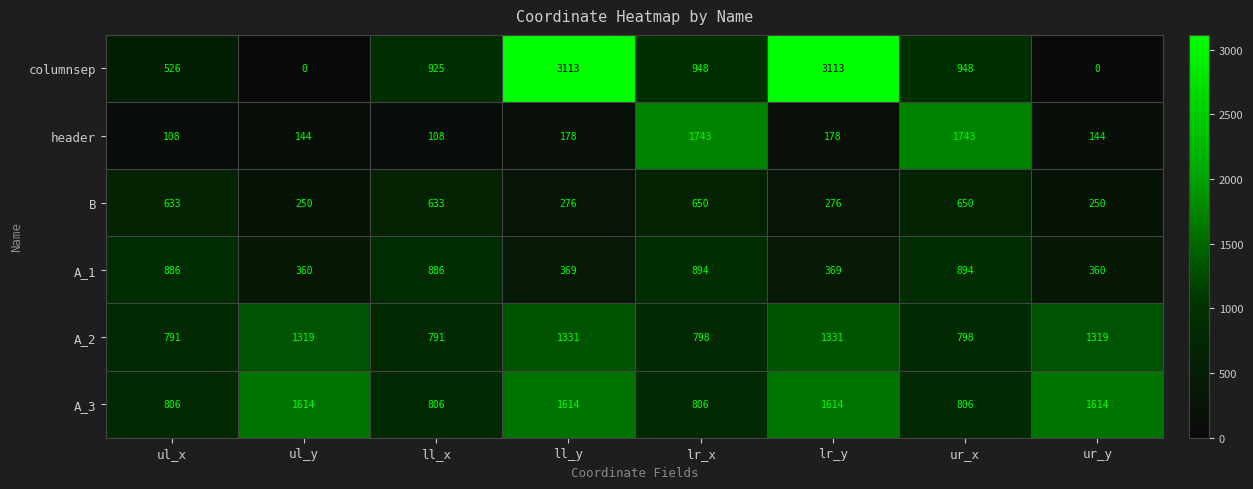

What is the sum of the header values at ul_x and lr_x?

1851